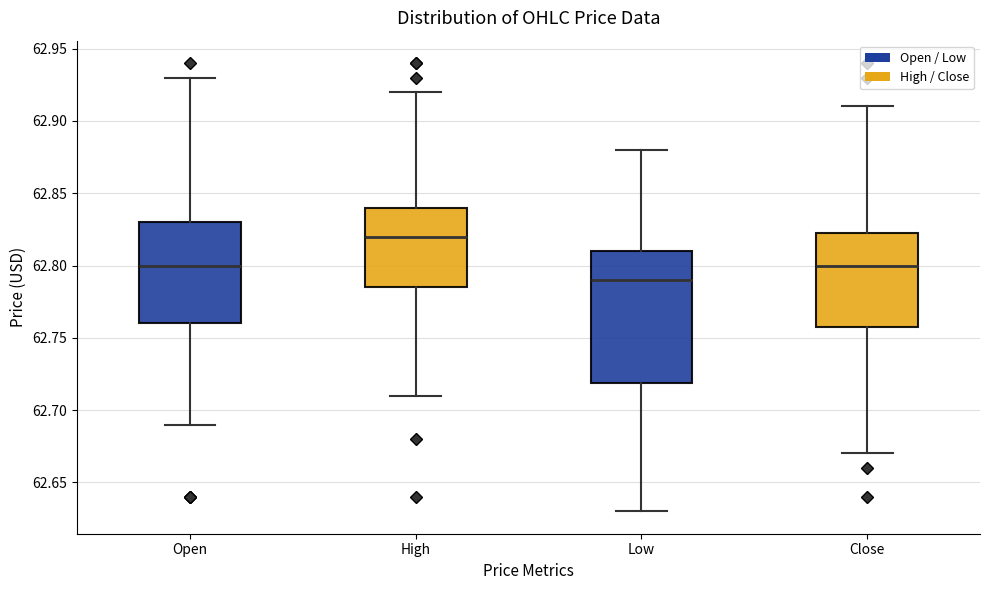

Which box is the tallest, from its lower edge to its upper edge?

Low